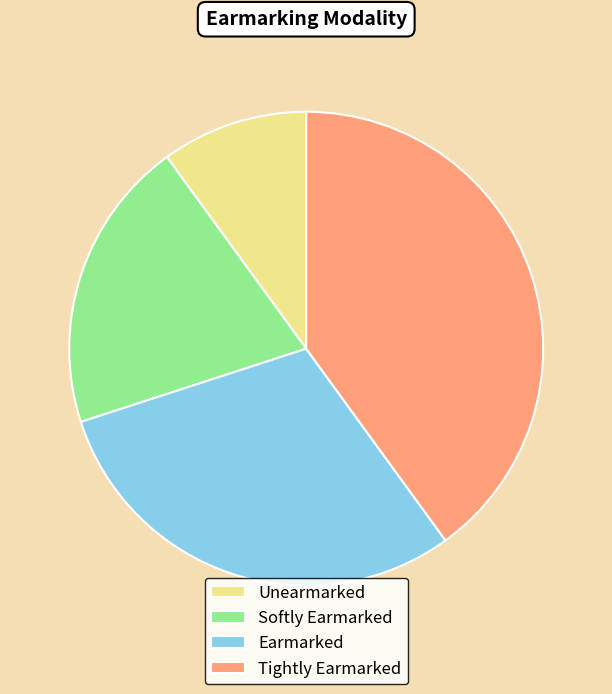

Is there any slice that represents more than half of the pie?

No